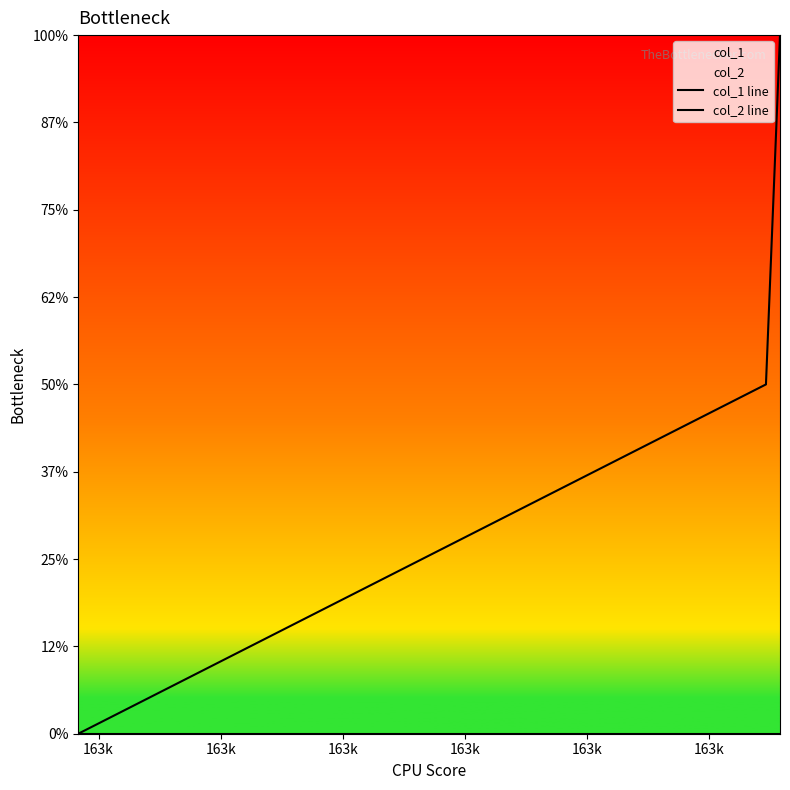

Is the value of col_1 line at 163k greater than the value of col_2 line at 163k?

No